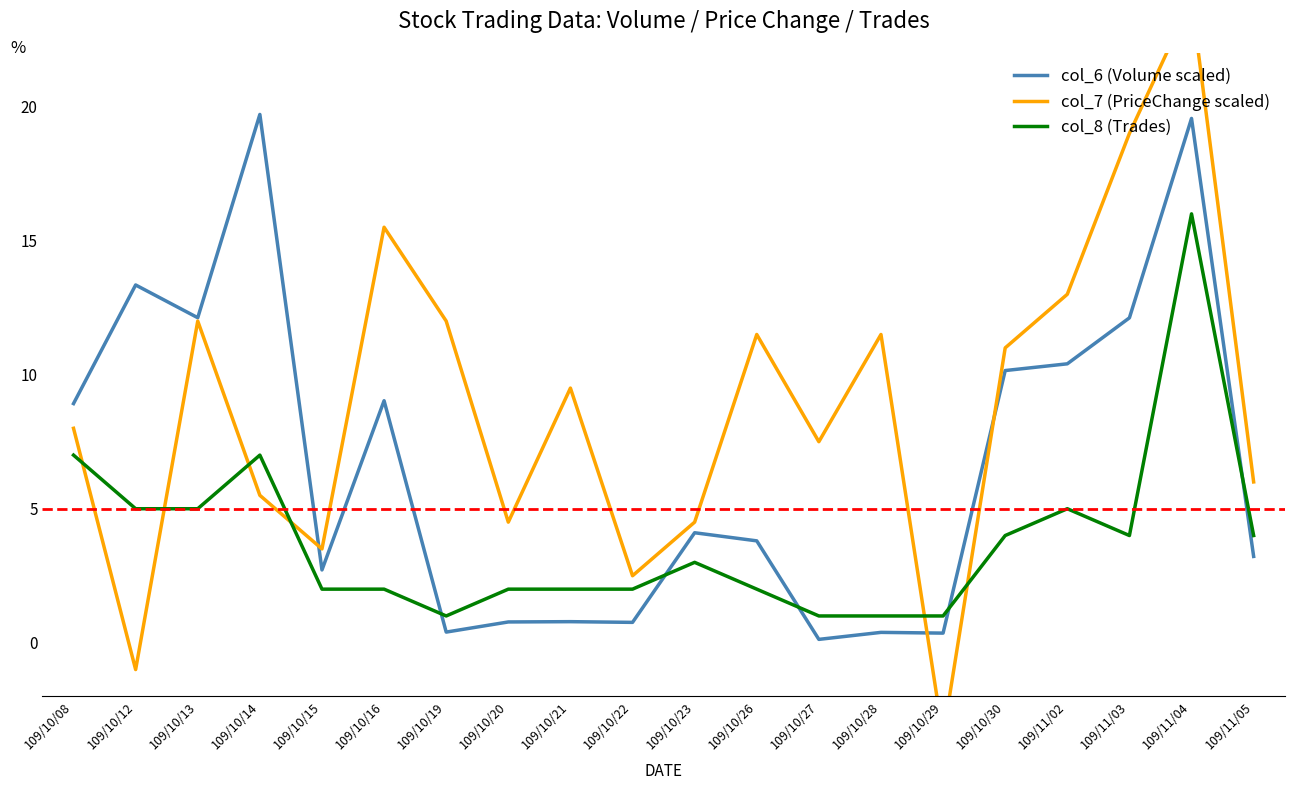

Which label corresponds to the largest value in the chart?

109/11/04